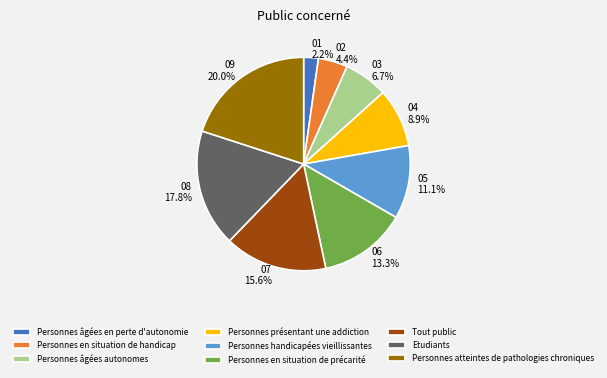

Rank the categories by value from lowest to highest.

Personnes âgées en perte d'autonomie, Personnes en situation de handicap, Personnes âgées autonomes, Personnes présentant une addiction, Personnes handicapées vieillissantes, Personnes en situation de précarité, Tout public, Etudiants, Personnes atteintes de pathologies chroniques